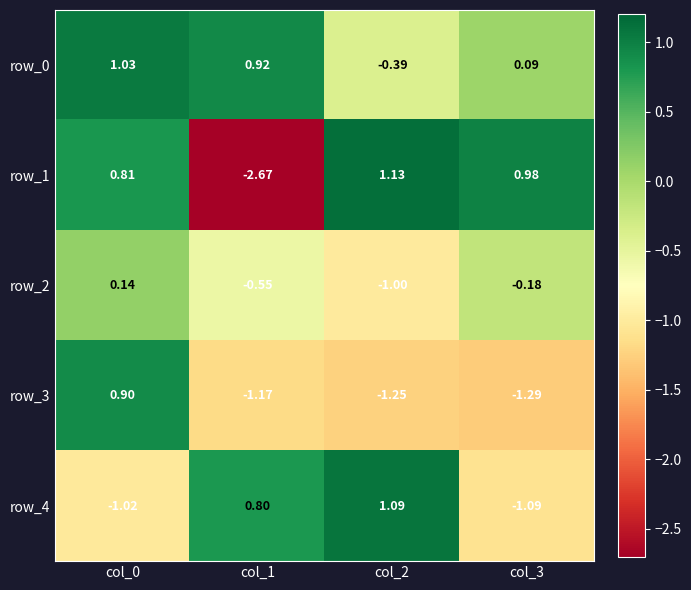

What is the average value of the row_4 series?

-0.1